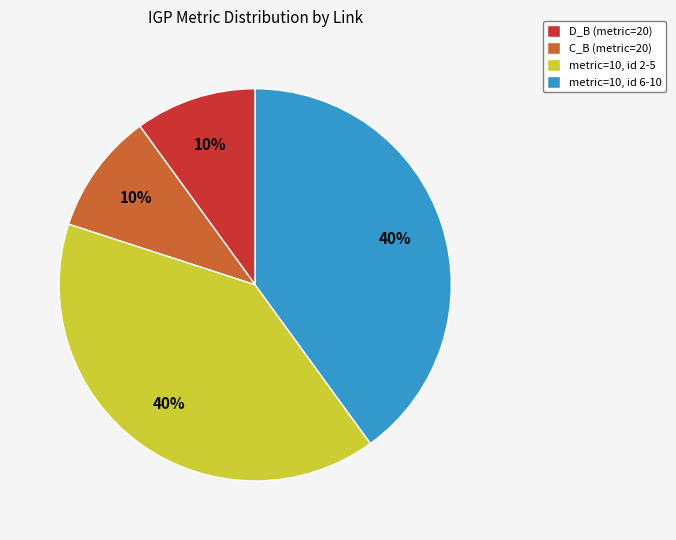

To the nearest percent, what percentage of the pie is C_B (metric=20)?

10%